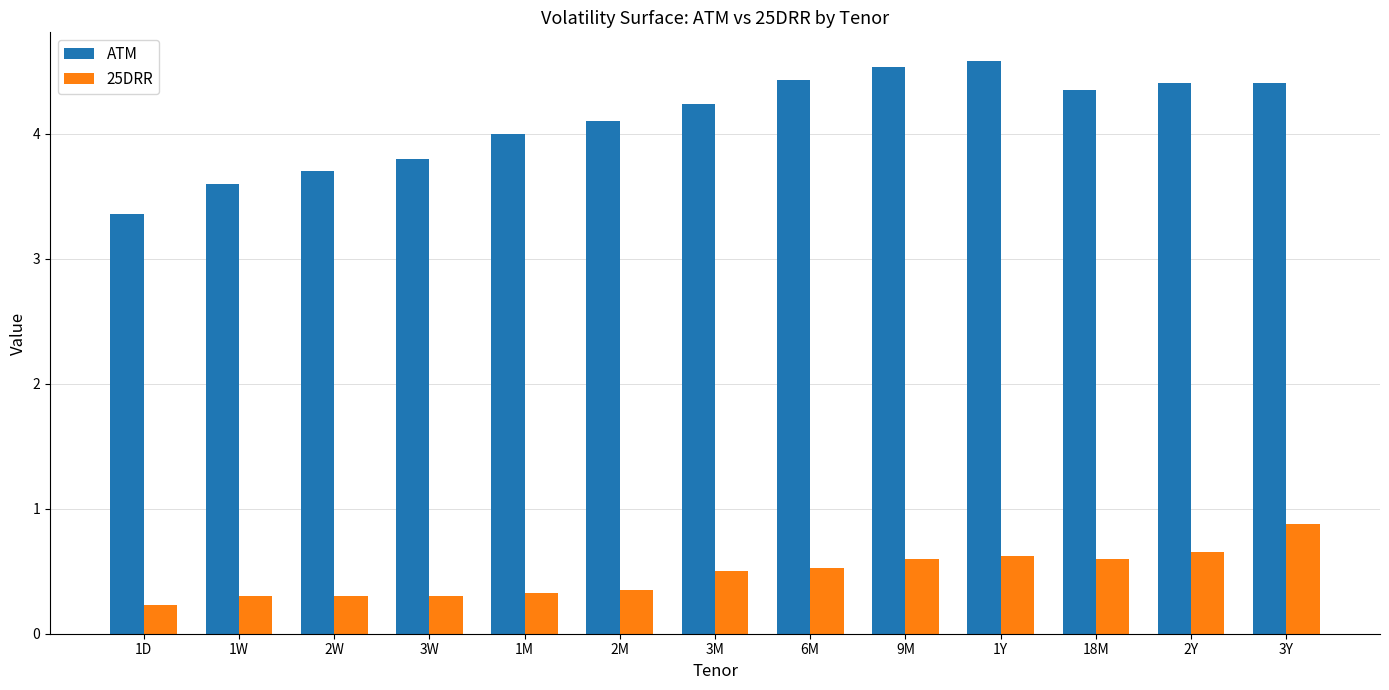

How many distinct data groups are displayed?

2